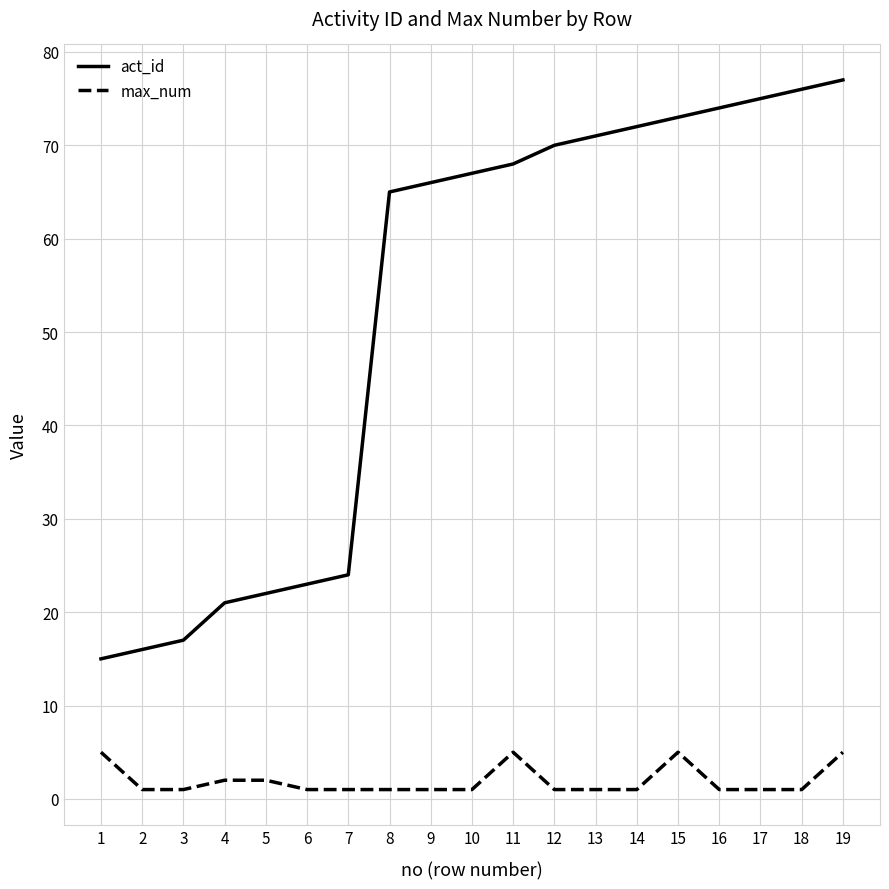

How many lines are shown in the chart?

2